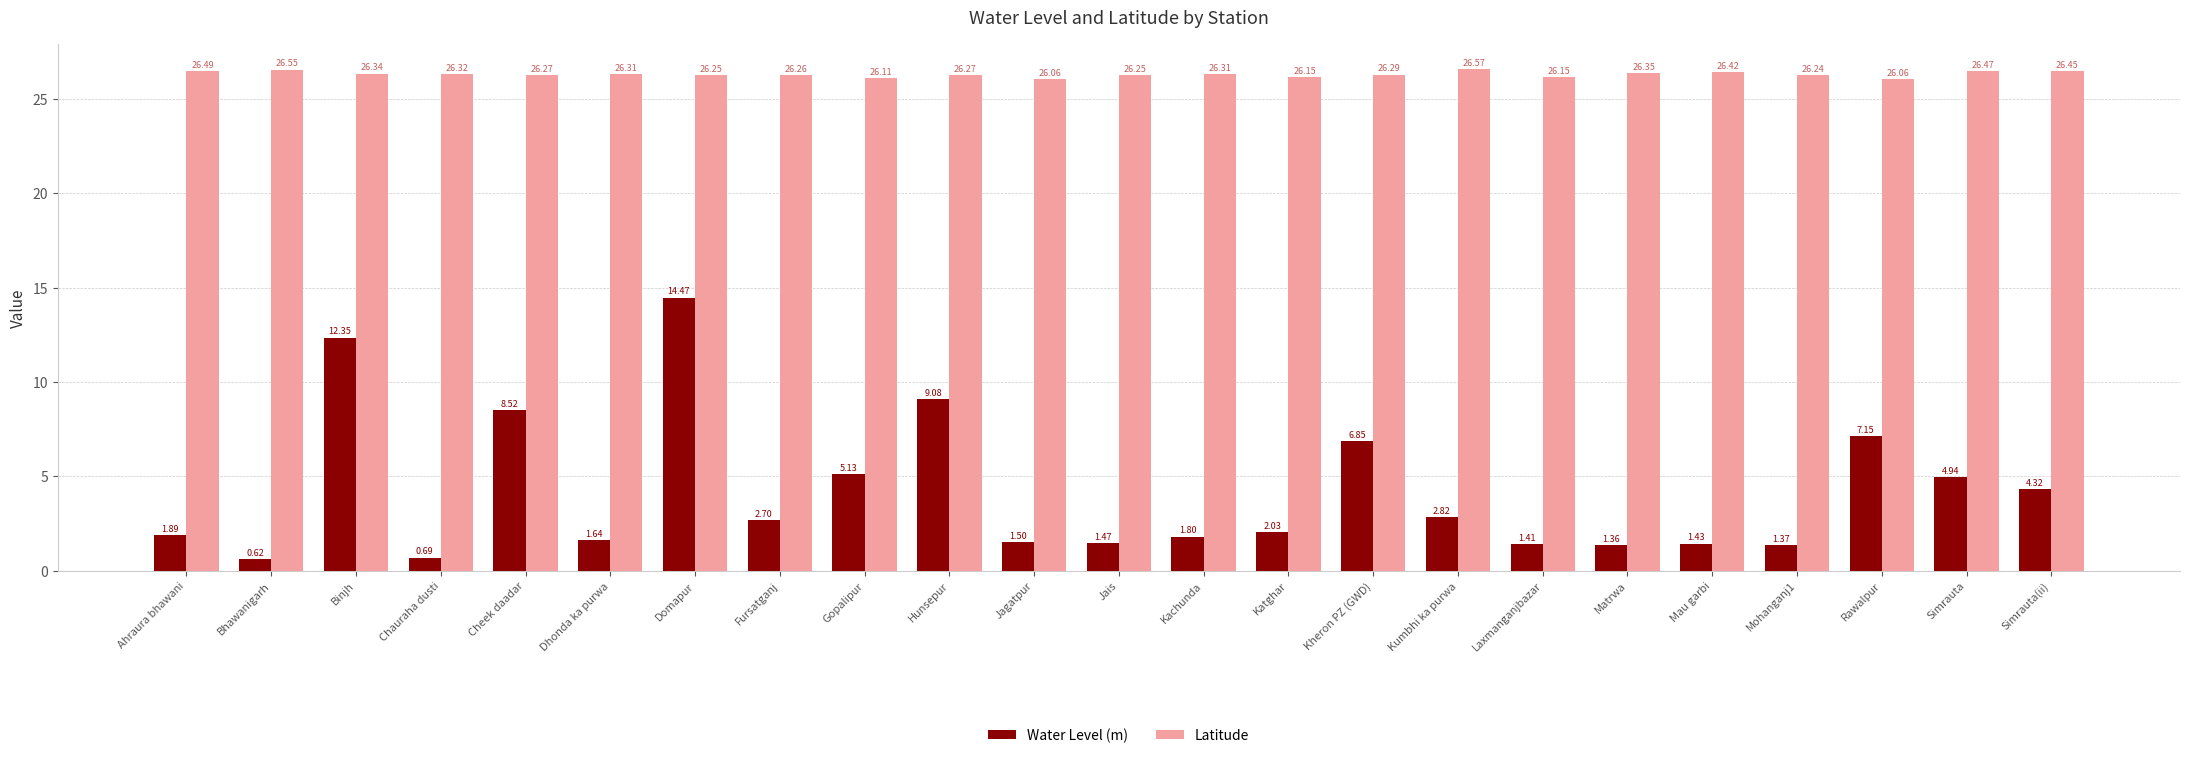

Rank the series by their average value, from highest to lowest.

Latitude, Water Level (m)